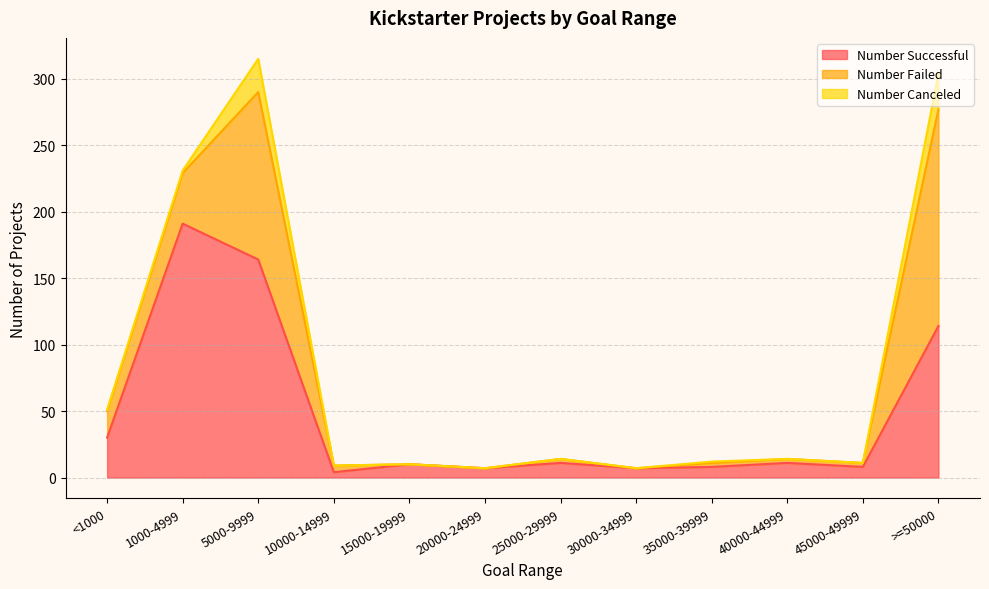

At which category is the sum across all series the highest?

5000-9999